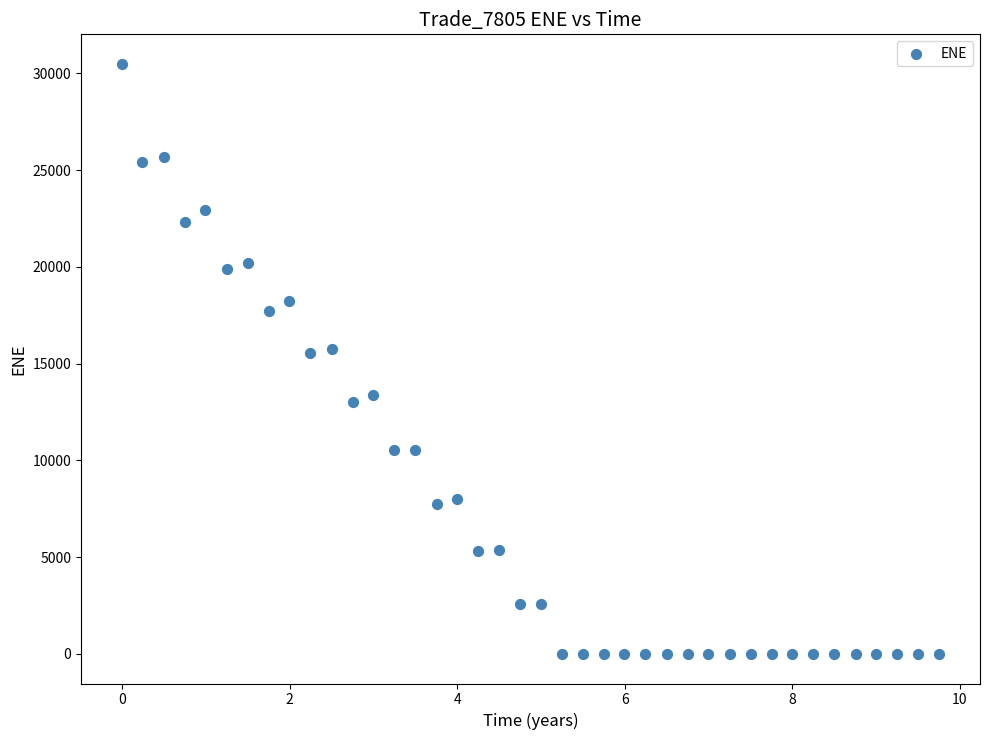

What is the range of X values (max minus min)?

9.8